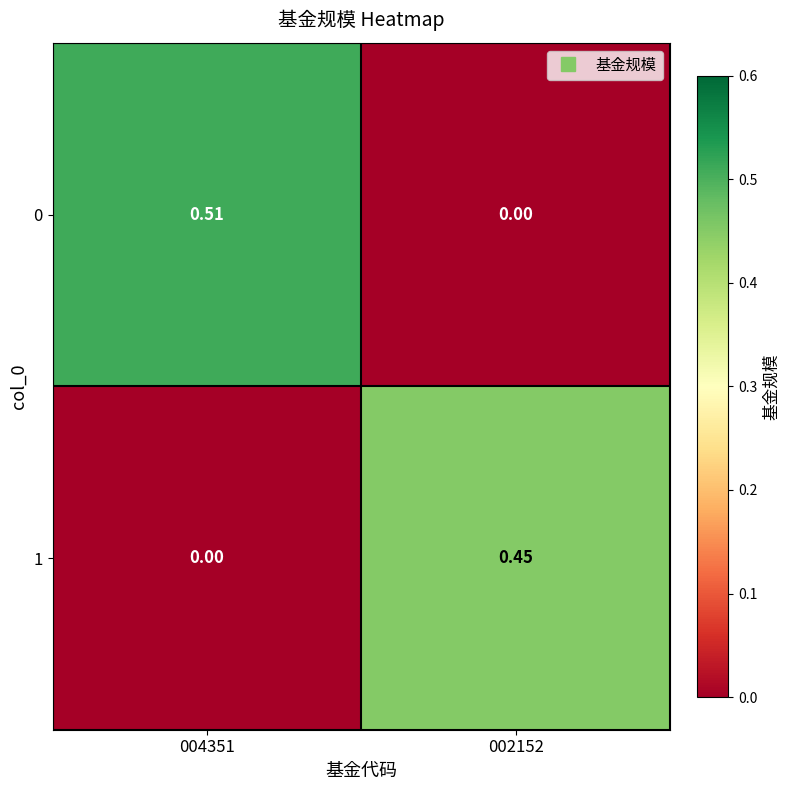

Is the value of 0 at 002152 greater than the value of 1 at 002152?

No